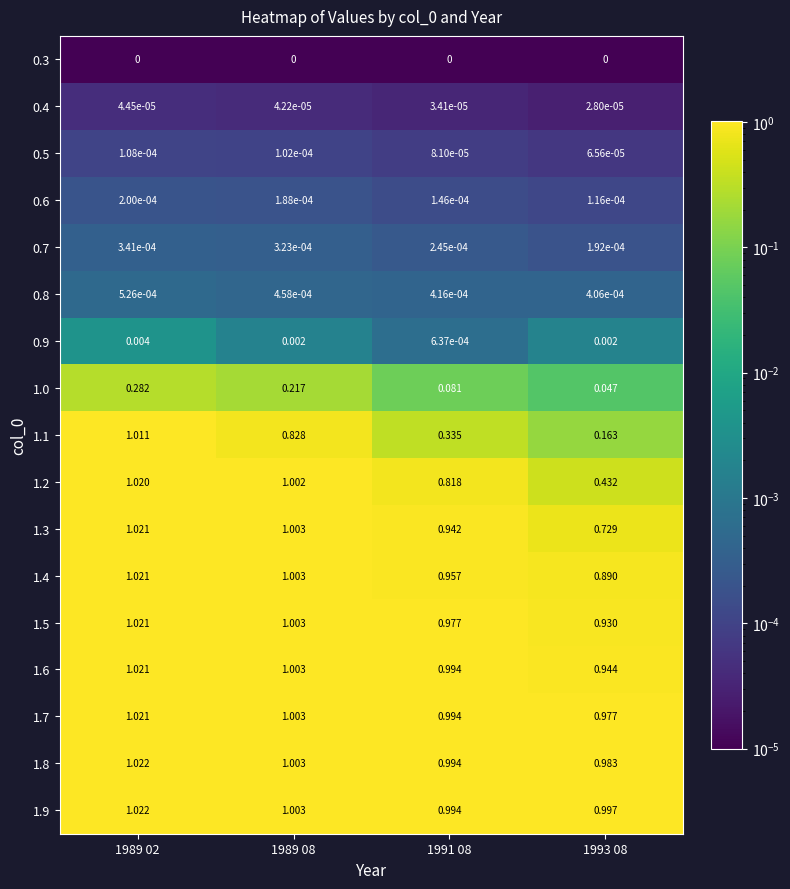

Is the value of 0.6 at 1993 08 greater than the value of 1.1 at 1989 08?

No